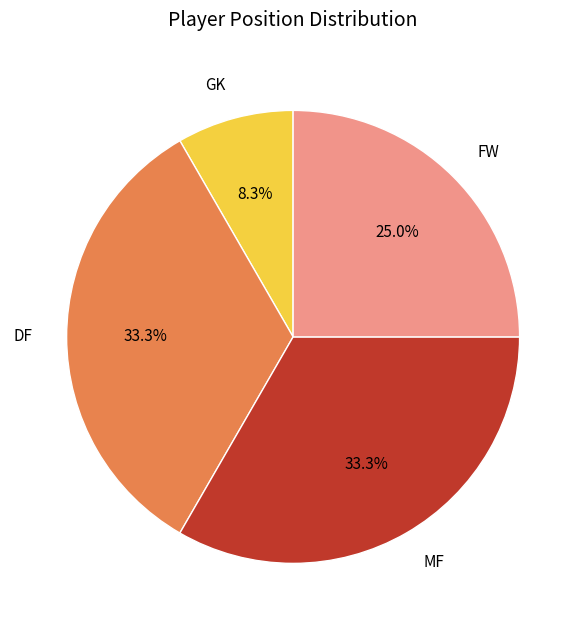

Between GK and DF, which is larger?

DF